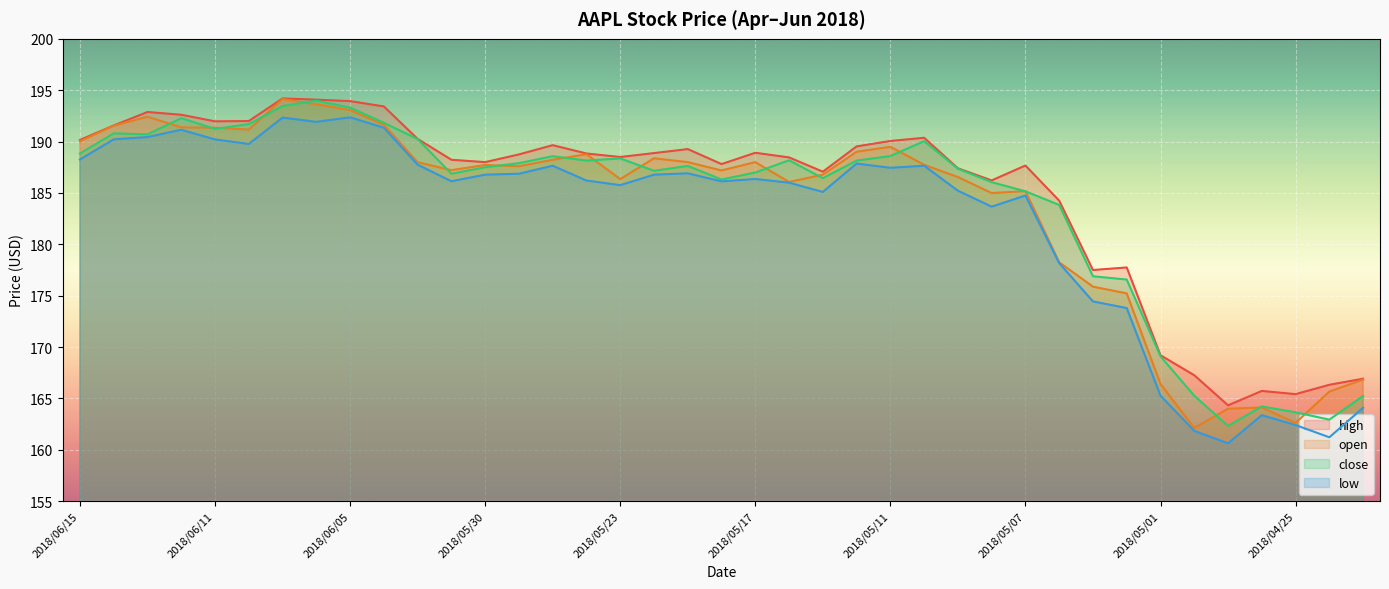

Reading right to left, what are all the values shown in this chart?

high: 2018/04/23=166.9	2018/04/24=166.3	2018/04/25=165.4	2018/04/26=165.7	2018/04/27=164.3	2018/04/30=167.3	2018/05/01=169.2	2018/05/02=177.8	2018/05/03=177.5	2018/05/04=184.2	2018/05/07=187.7	2018/05/08=186.2	2018/05/09=187.4	2018/05/10=190.4	2018/05/11=190.1	2018/05/14=189.5	2018/05/15=187.1	2018/05/16=188.5	2018/05/17=188.9	2018/05/18=187.8	2018/05/21=189.3	2018/05/22=188.9	2018/05/23=188.5	2018/05/24=188.8	2018/05/25=189.7	2018/05/29=188.8	2018/05/30=188.0	2018/05/31=188.2	2018/06/01=190.3	2018/06/04=193.4	2018/06/05=193.9	2018/06/06=194.1	2018/06/07=194.2	2018/06/08=192.0	2018/06/11=192.0	2018/06/12=192.6	2018/06/13=192.9	2018/06/14=191.6	2018/06/15=190.2
open: 2018/04/23=166.8	2018/04/24=165.7	2018/04/25=162.6	2018/04/26=164.1	2018/04/27=164.0	2018/04/30=162.1	2018/05/01=166.4	2018/05/02=175.2	2018/05/03=175.9	2018/05/04=178.2	2018/05/07=185.2	2018/05/08=185.0	2018/05/09=186.6	2018/05/10=187.7	2018/05/11=189.5	2018/05/14=189.0	2018/05/15=186.8	2018/05/16=186.1	2018/05/17=188.0	2018/05/18=187.2	2018/05/21=188.0	2018/05/22=188.4	2018/05/23=186.3	2018/05/24=188.8	2018/05/25=188.2	2018/05/29=187.6	2018/05/30=187.7	2018/05/31=187.2	2018/06/01=188.0	2018/06/04=191.6	2018/06/05=193.1	2018/06/06=193.6	2018/06/07=194.1	2018/06/08=191.2	2018/06/11=191.3	2018/06/12=191.4	2018/06/13=192.4	2018/06/14=191.6	2018/06/15=190.0
close: 2018/04/23=165.2	2018/04/24=162.9	2018/04/25=163.7	2018/04/26=164.2	2018/04/27=162.3	2018/04/30=165.3	2018/05/01=169.1	2018/05/02=176.6	2018/05/03=176.9	2018/05/04=183.8	2018/05/07=185.2	2018/05/08=186.1	2018/05/09=187.4	2018/05/10=190.0	2018/05/11=188.6	2018/05/14=188.2	2018/05/15=186.4	2018/05/16=188.2	2018/05/17=187.0	2018/05/18=186.3	2018/05/21=187.6	2018/05/22=187.2	2018/05/23=188.4	2018/05/24=188.2	2018/05/25=188.6	2018/05/29=187.9	2018/05/30=187.5	2018/05/31=186.9	2018/06/01=190.2	2018/06/04=191.8	2018/06/05=193.3	2018/06/06=194.0	2018/06/07=193.5	2018/06/08=191.7	2018/06/11=191.2	2018/06/12=192.3	2018/06/13=190.7	2018/06/14=190.8	2018/06/15=188.8
low: 2018/04/23=164.1	2018/04/24=161.2	2018/04/25=162.4	2018/04/26=163.4	2018/04/27=160.6	2018/04/30=161.8	2018/05/01=165.3	2018/05/02=173.8	2018/05/03=174.4	2018/05/04=178.2	2018/05/07=184.8	2018/05/08=183.7	2018/05/09=185.2	2018/05/10=187.7	2018/05/11=187.4	2018/05/14=187.9	2018/05/15=185.1	2018/05/16=186.0	2018/05/17=186.4	2018/05/18=186.1	2018/05/21=186.9	2018/05/22=186.8	2018/05/23=185.8	2018/05/24=186.2	2018/05/25=187.7	2018/05/29=186.9	2018/05/30=186.8	2018/05/31=186.1	2018/06/01=187.8	2018/06/04=191.3	2018/06/05=192.4	2018/06/06=191.9	2018/06/07=192.3	2018/06/08=189.8	2018/06/11=190.2	2018/06/12=191.2	2018/06/13=190.4	2018/06/14=190.2	2018/06/15=188.3